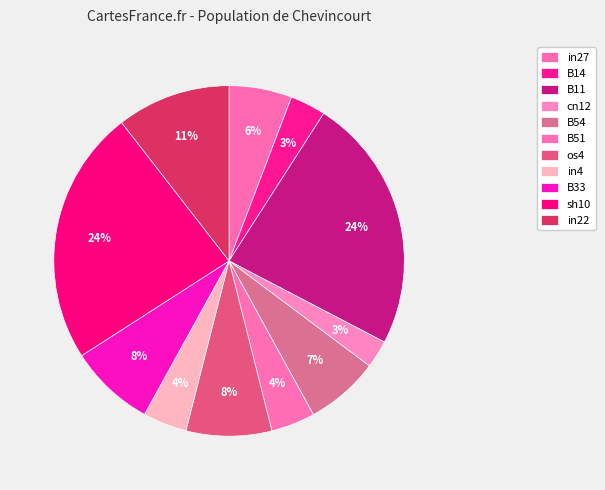

How many segments does this pie chart have?

11